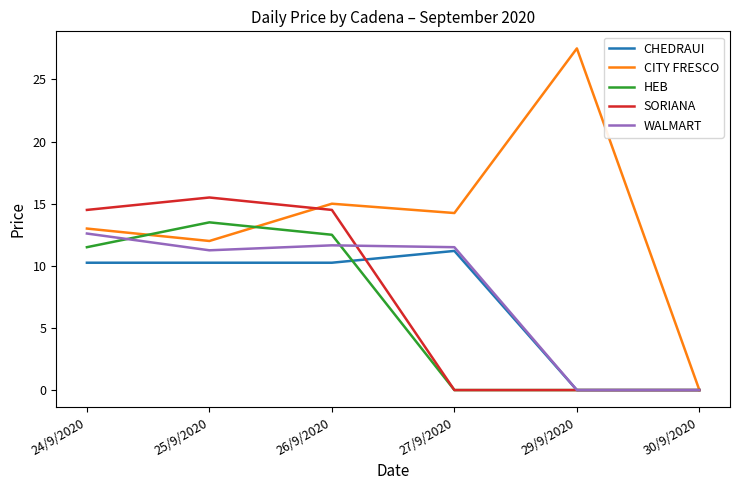

Which series has the widest spread of values?

CITY FRESCO